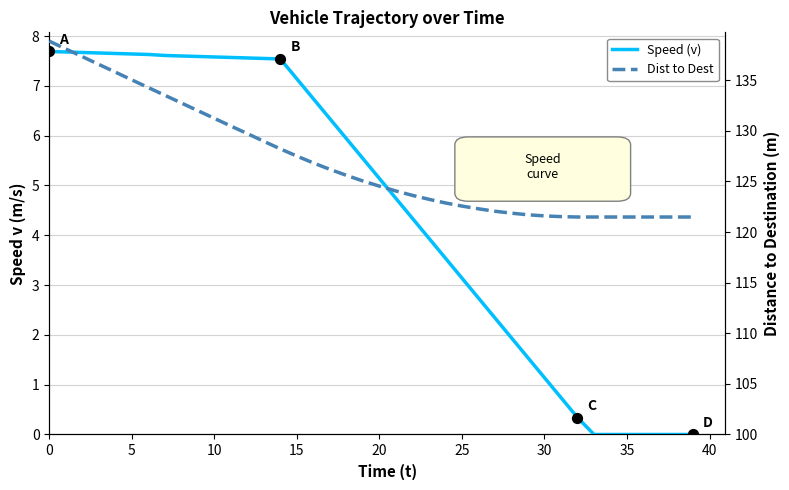

Which series has the widest spread of Y values?

Dist to Dest